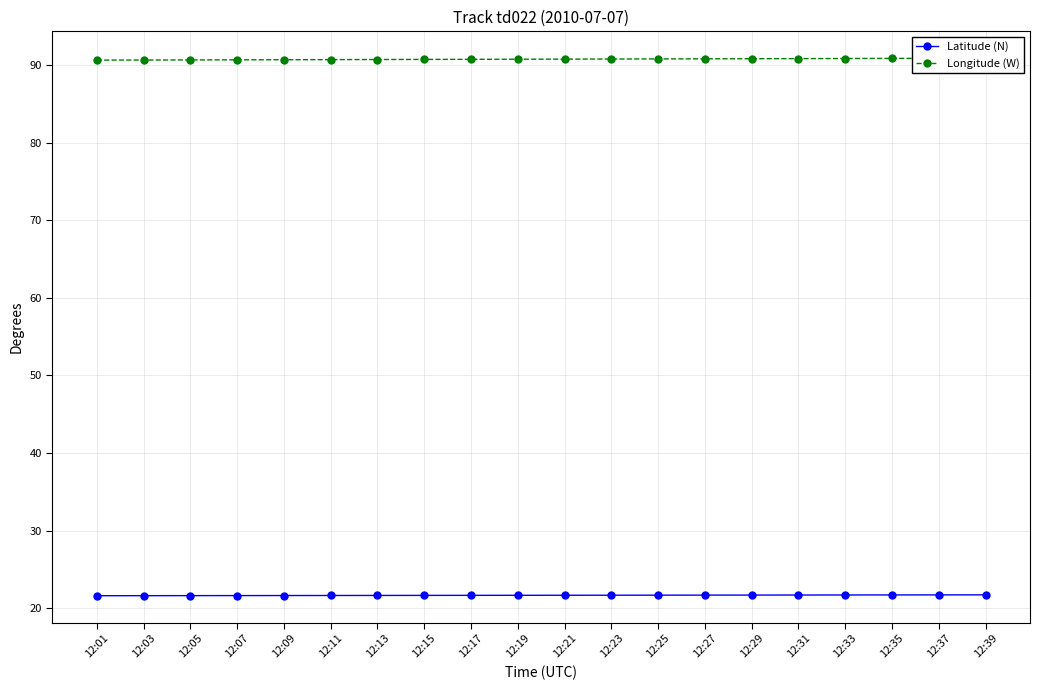

What is the difference between the maximum and minimum values in the Longitude (W) series?

0.2